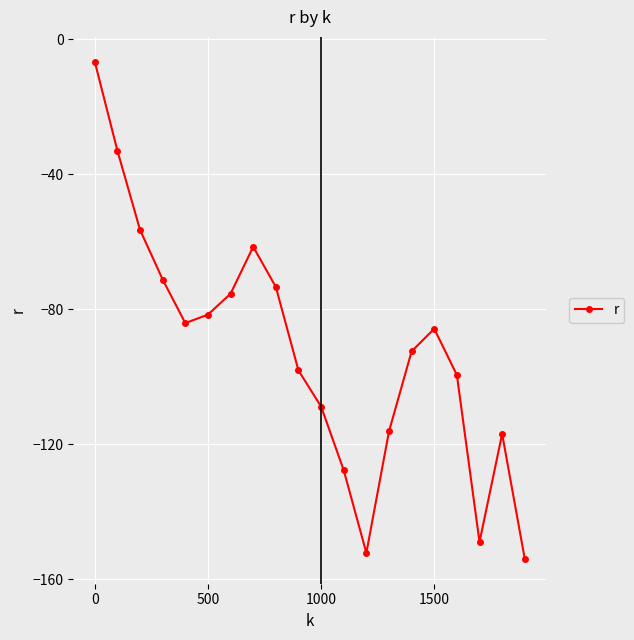

True or false: the data has more than 2 interior local peaks.

True